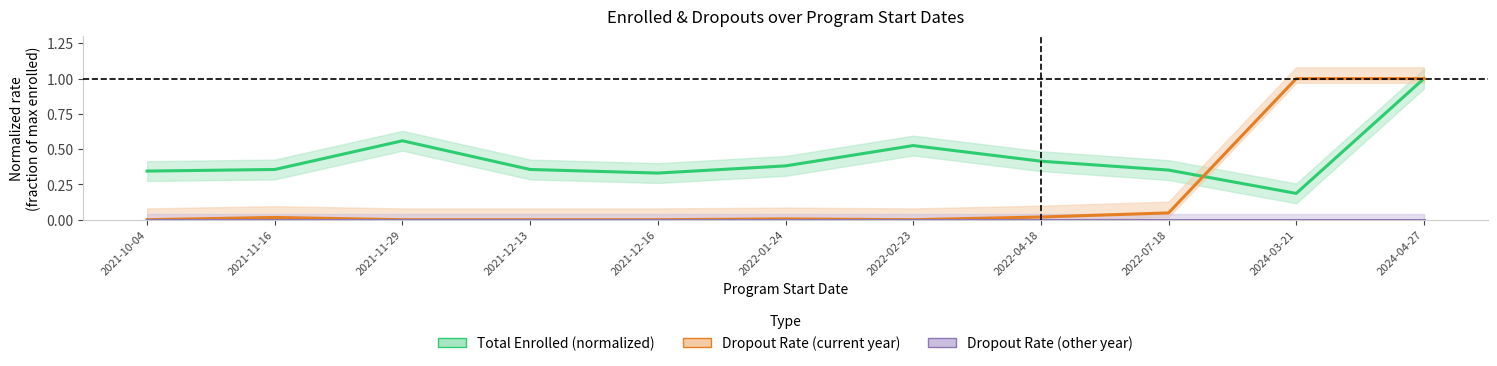

What are all the series names shown in the legend?

Total Enrolled (normalized), Dropout Rate (current year), Dropout Rate (other year)